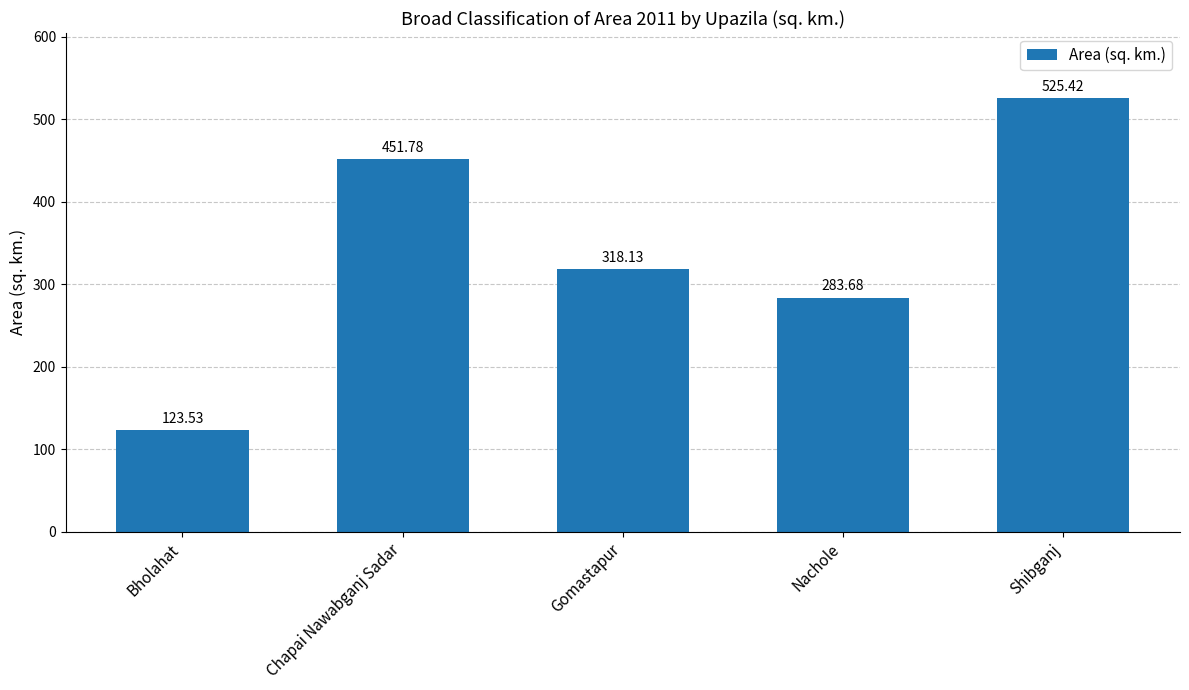

What is the smallest value displayed?

123.5